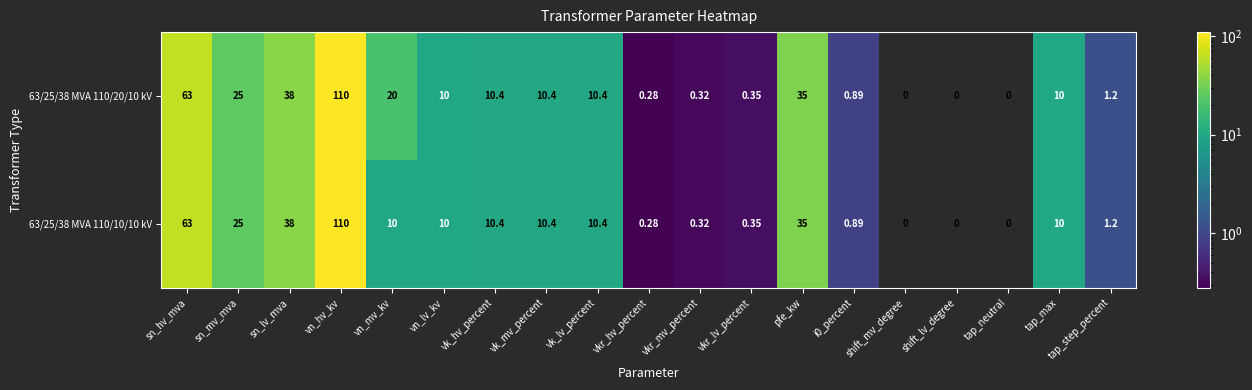

Which category has the highest value in the 63/25/38 MVA 110/20/10 kV series?

vn_hv_kv